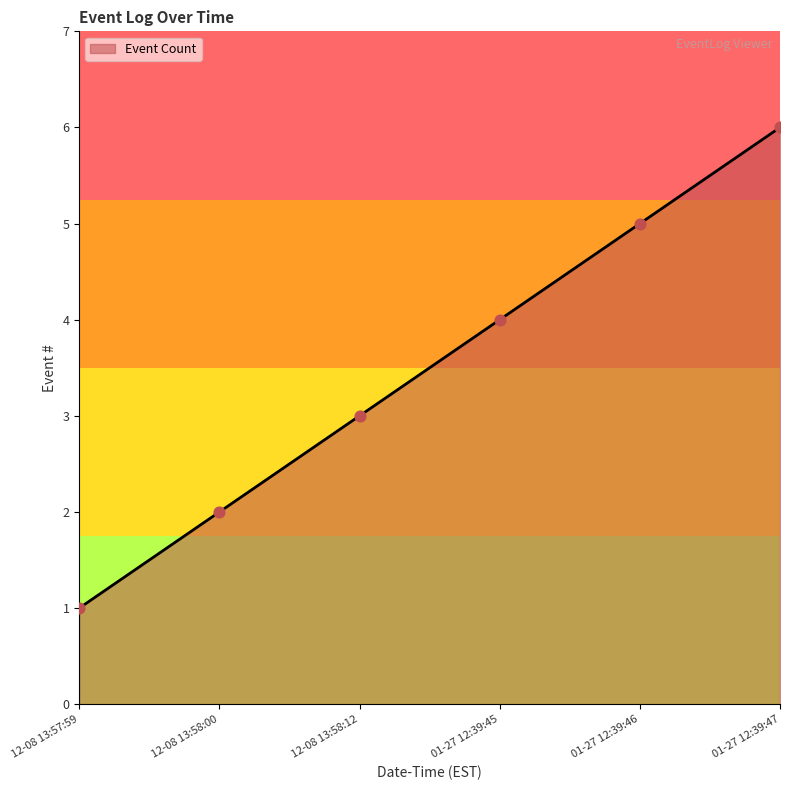

Which has a higher value, 01-27 12:39:47 or 12-08 13:58:12?

01-27 12:39:47